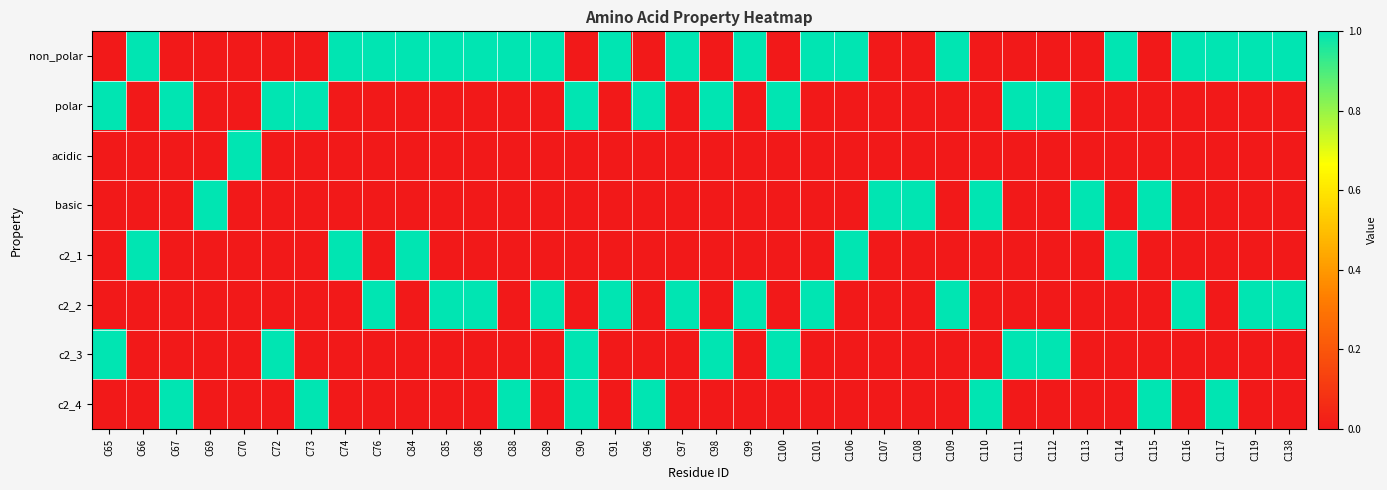

Which series has the widest spread of values?

non_polar